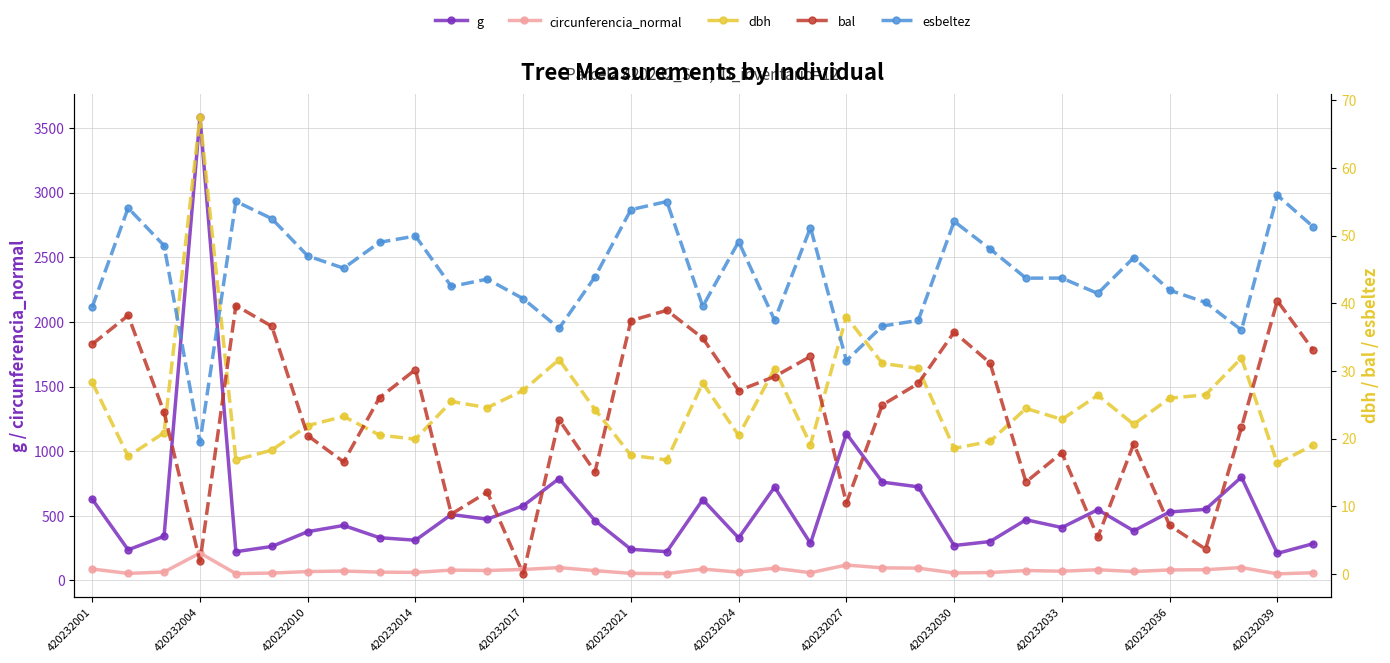

Reading left to right, list all the values displayed in this chart.

g: 628.8	237.3	341.8	3585.6	222.6	263.2	377.5	425.6	330.9	311.5	510.2	474.1	577.6	788.5	463.3	241.3	222.9	625.3	328.7	722.2	287.2	1135.9	760.6	724.2	270.4	301.1	469.7	409.5	547.5	384.0	529.7	550.1	799.7	209.5	284.8
circunferencia_normal: 88.9	54.6	65.5	212.3	52.9	57.5	68.9	73.1	64.5	62.6	80.1	77.2	85.2	99.5	76.3	55.1	52.9	88.6	64.3	95.3	60.1	119.5	97.8	95.4	58.3	61.5	76.8	71.7	83.0	69.5	81.6	83.2	100.2	51.3	59.8
dbh: 28.3	17.4	20.9	67.6	16.8	18.3	21.9	23.3	20.5	19.9	25.5	24.6	27.1	31.7	24.3	17.5	16.9	28.2	20.5	30.3	19.1	38.0	31.1	30.4	18.6	19.6	24.5	22.8	26.4	22.1	26.0	26.5	31.9	16.3	19.0
bal: 34.0	38.2	23.9	1.8	39.7	36.6	20.4	16.6	26.1	30.2	8.8	12.1	0.0	22.8	15.1	37.4	39.0	34.9	27.1	29.2	32.1	10.5	25.0	28.1	35.7	31.2	13.6	17.9	5.4	19.2	7.2	3.7	21.6	40.4	33.1
esbeltez: 39.5	54.1	48.5	19.4	55.1	52.5	47.0	45.2	49.0	50.0	42.5	43.6	40.7	36.3	43.9	53.9	55.0	39.5	49.1	37.5	51.2	31.5	36.6	37.5	52.1	48.0	43.7	43.7	41.5	46.8	41.9	40.1	36.0	56.0	51.3